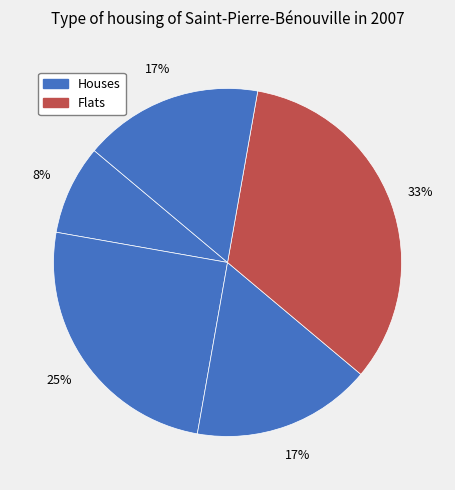

How many slices are in this pie chart?

5